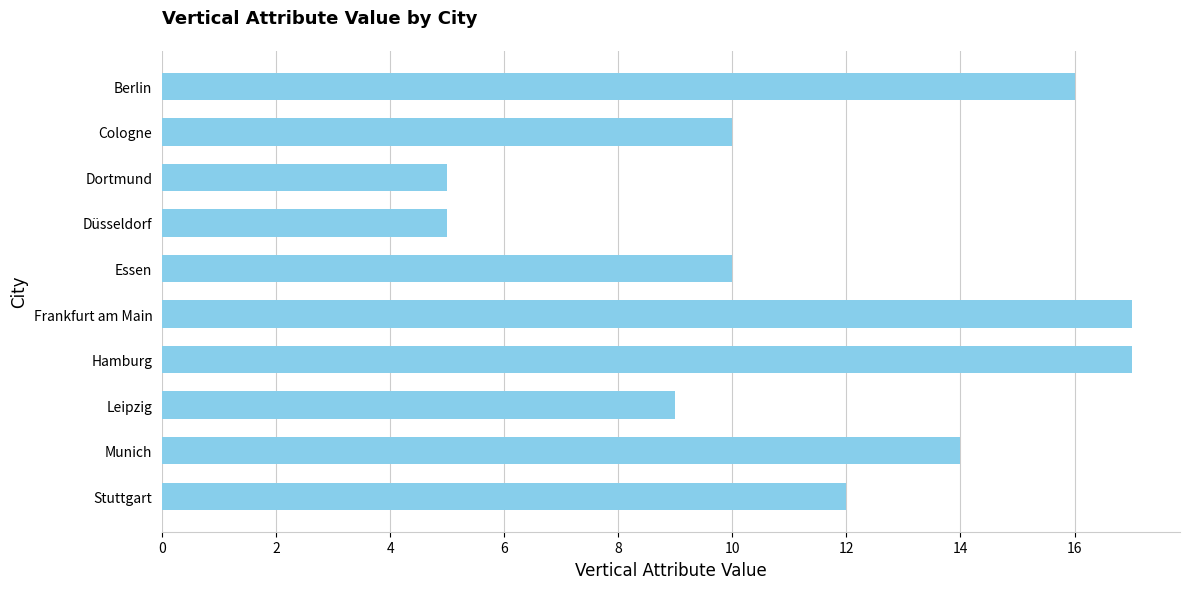

What is the sum of the values at Berlin and Cologne?

26